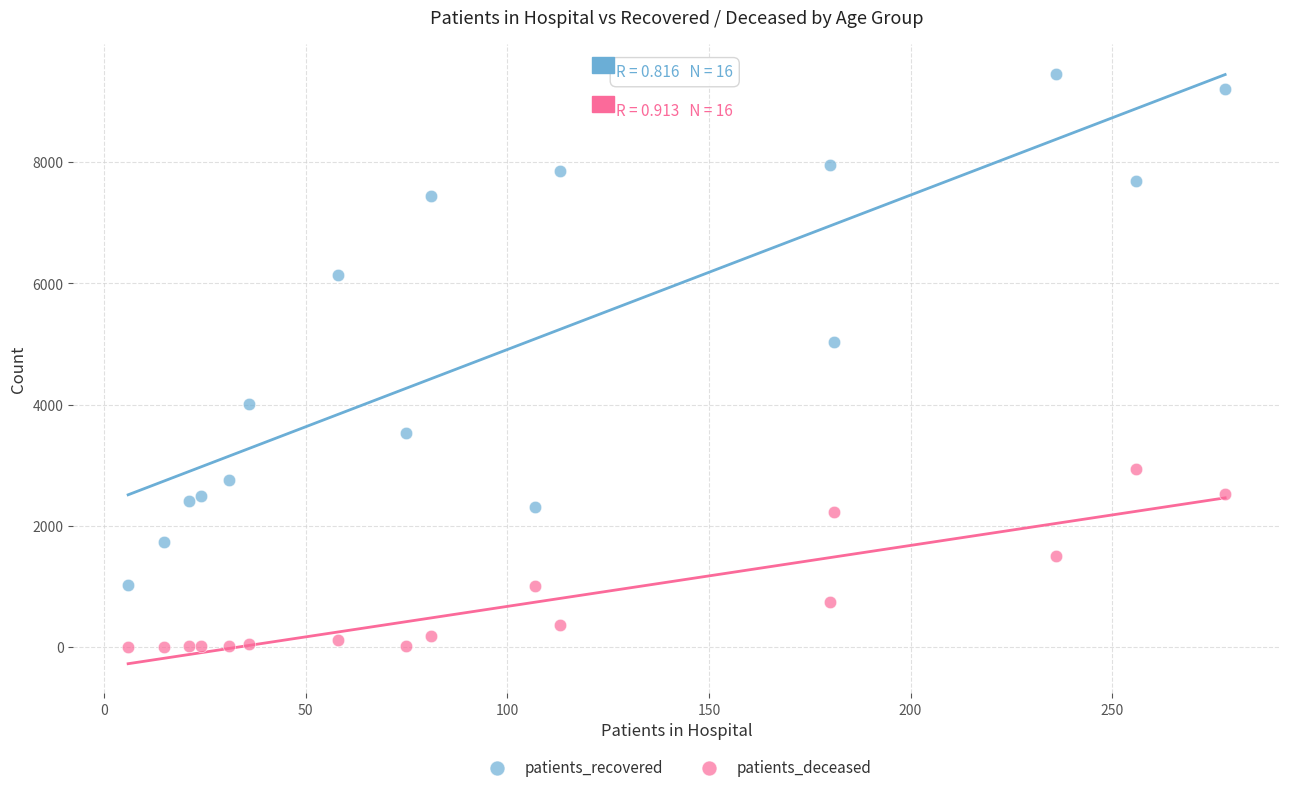

In the patients_recovered series, what Y value is closest to 5242?

5029